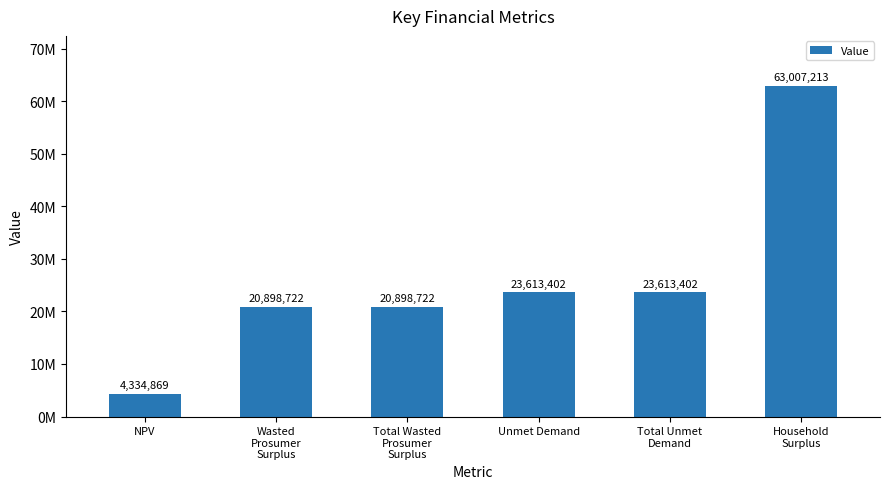

Between Total Wasted
Prosumer
Surplus and Total Unmet
Demand, which is larger?

Total Unmet
Demand